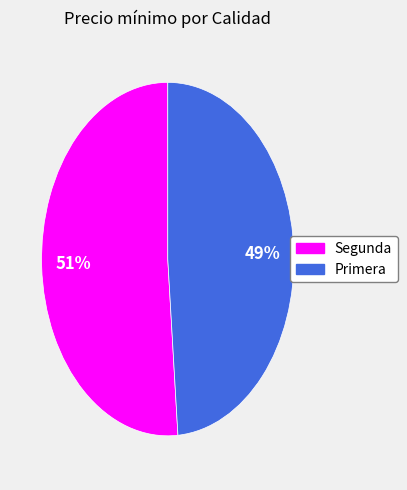

Which slice is the largest?

Segunda